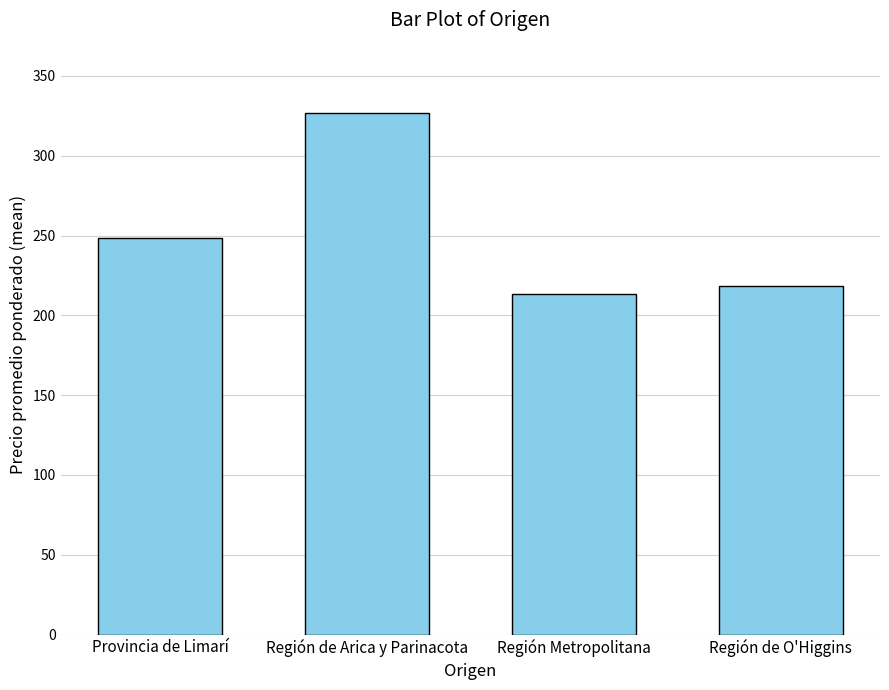

What position from the left is Región Metropolitana?

3